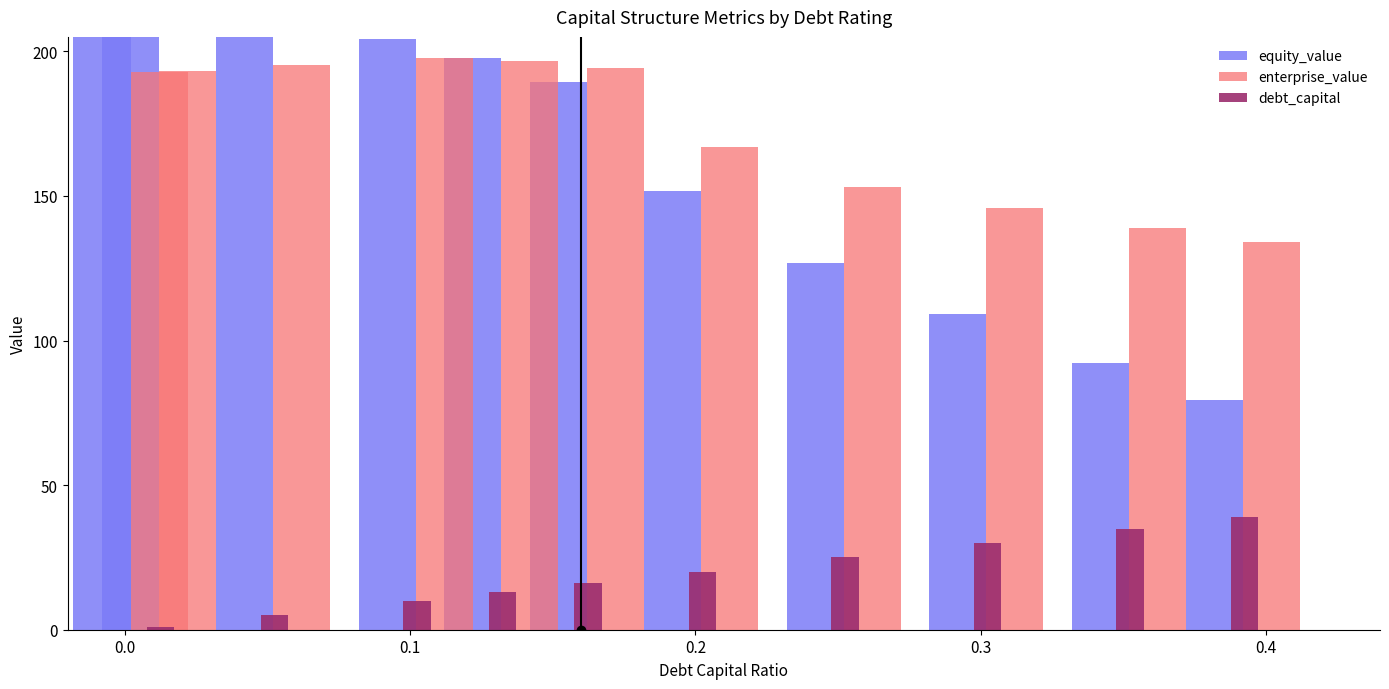

How many categories are shown in the chart?

11